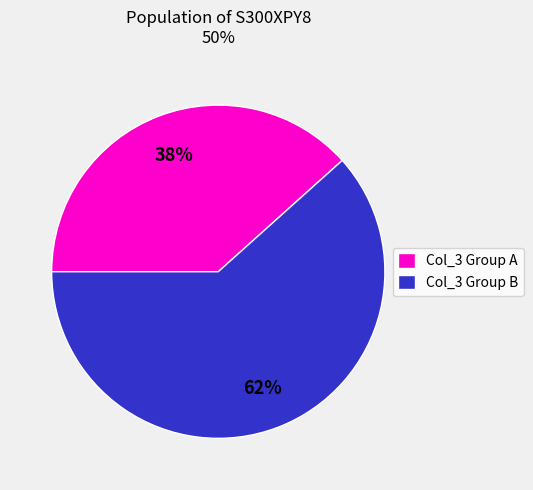

What is the ratio of the value at Col_3 Group A to the value at Col_3 Group B?

0.6